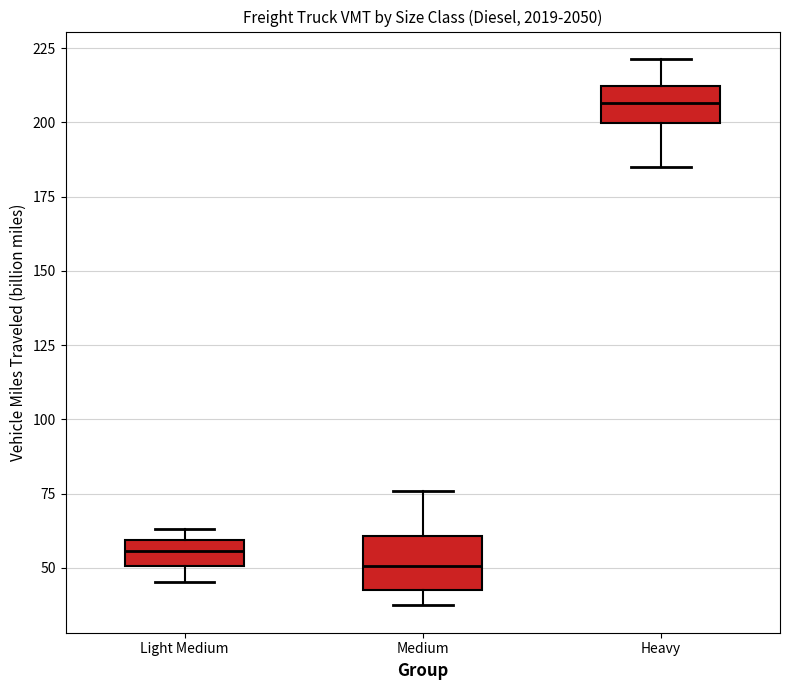

Which box's median line is the lowest?

Medium